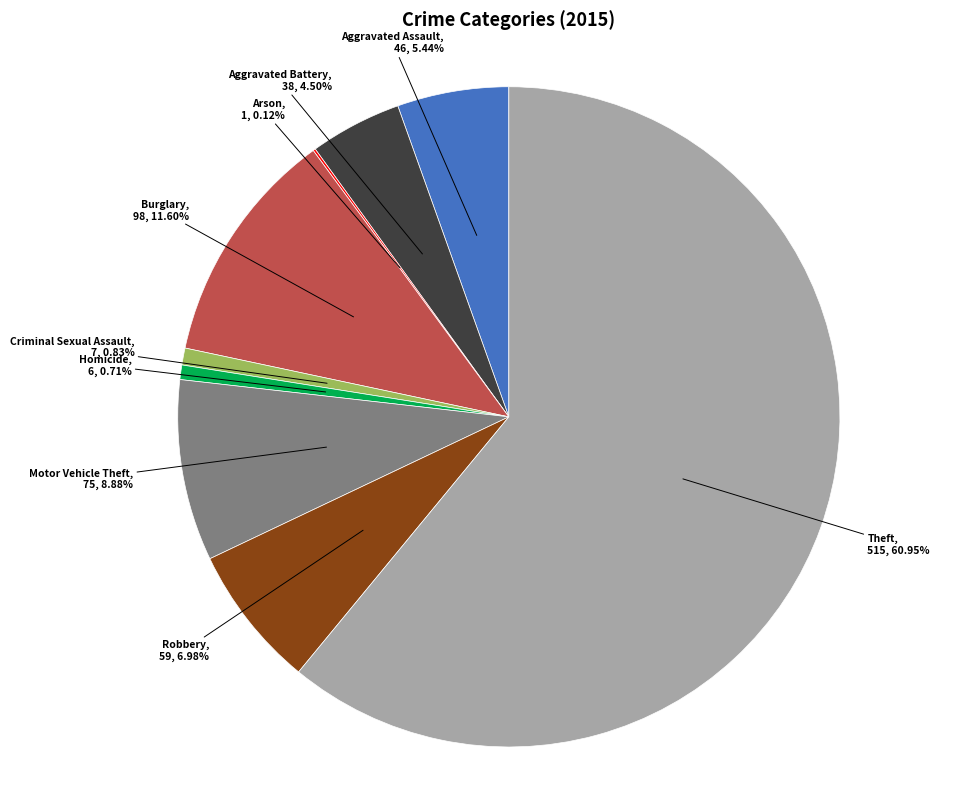

To the nearest percent, what is the difference between the largest and smallest slice percentages?

61%